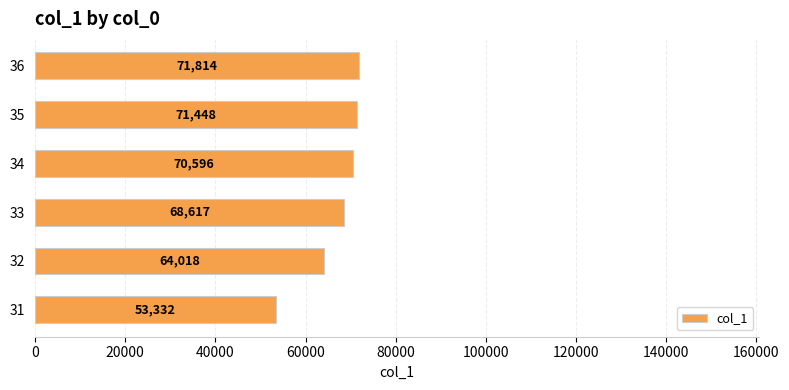

What is the maximum value shown in the chart?

71814.2